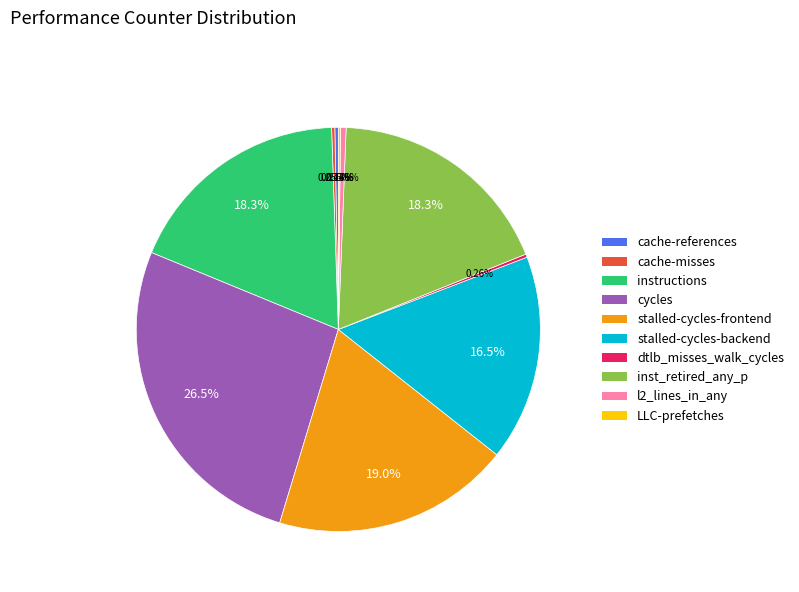

Approximately how many times larger is the value at stalled-cycles-backend compared to l2_lines_in_any?

36.9